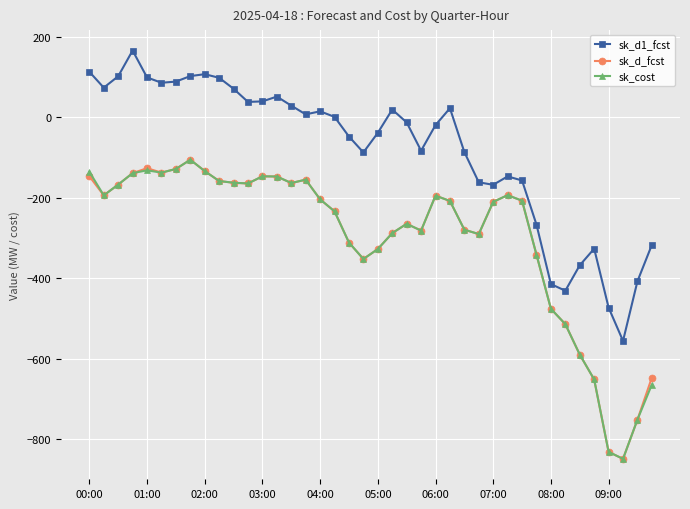

Count the number of data series in this chart.

3